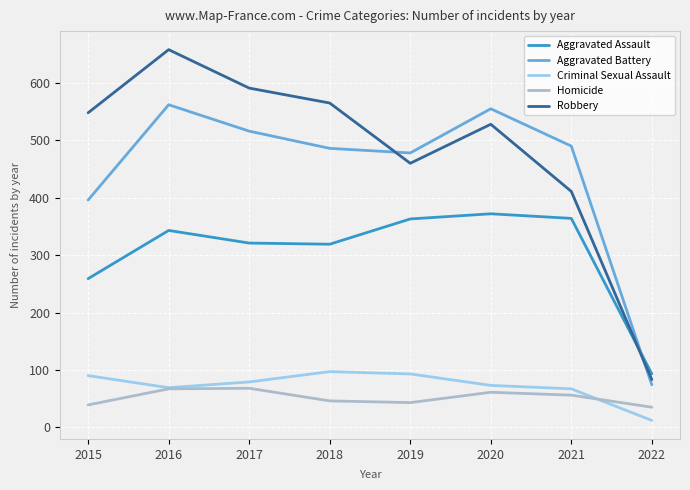

Which category has the lowest value in the Robbery series?

2022